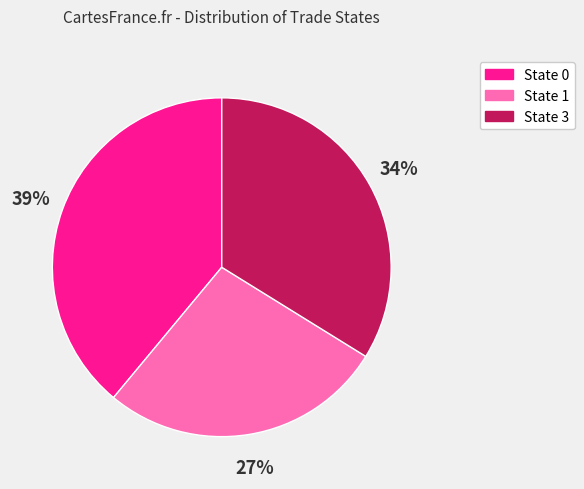

Between State 1 and State 3, which is larger?

State 3